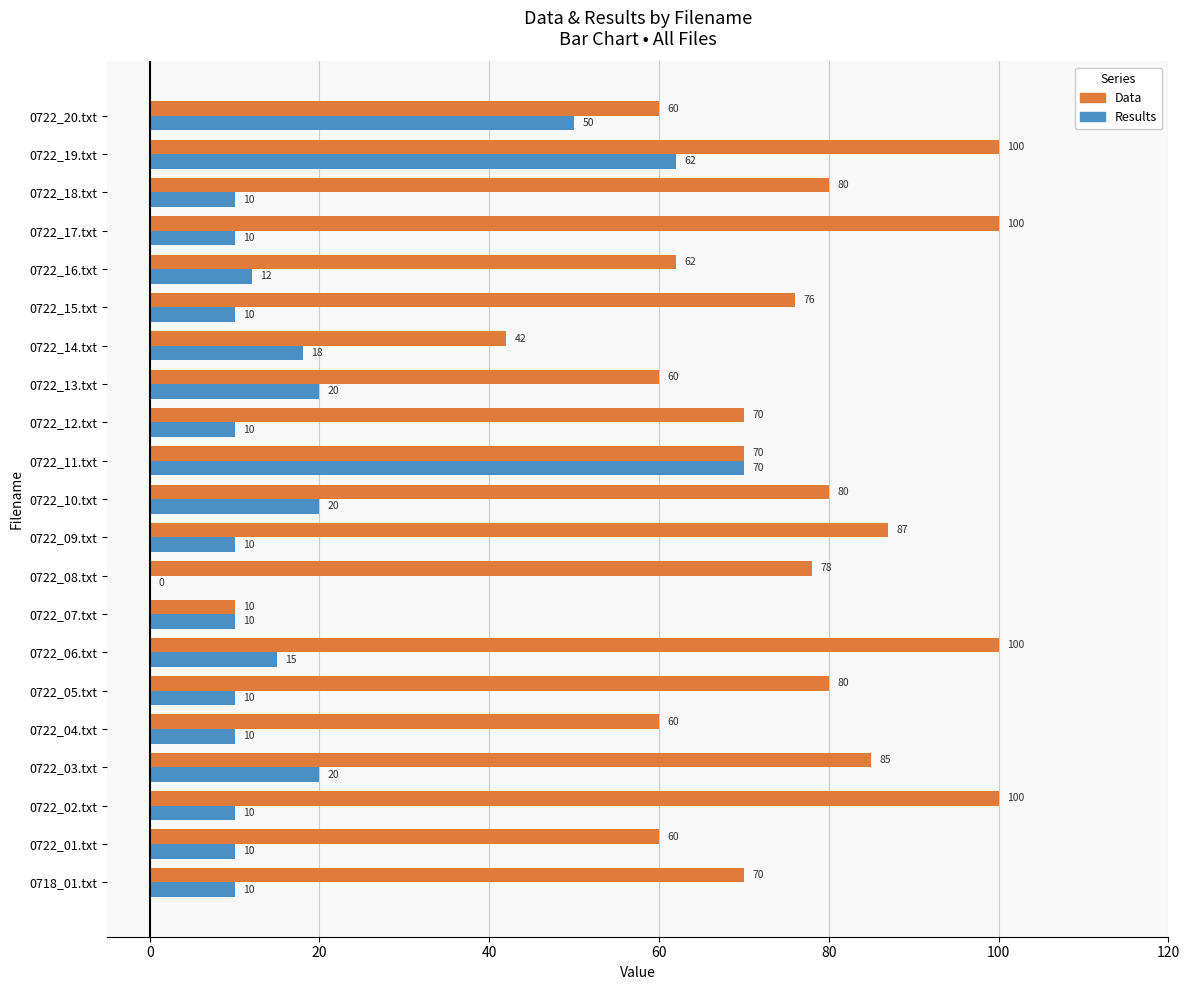

What are all the series names shown in the legend?

Data, Results